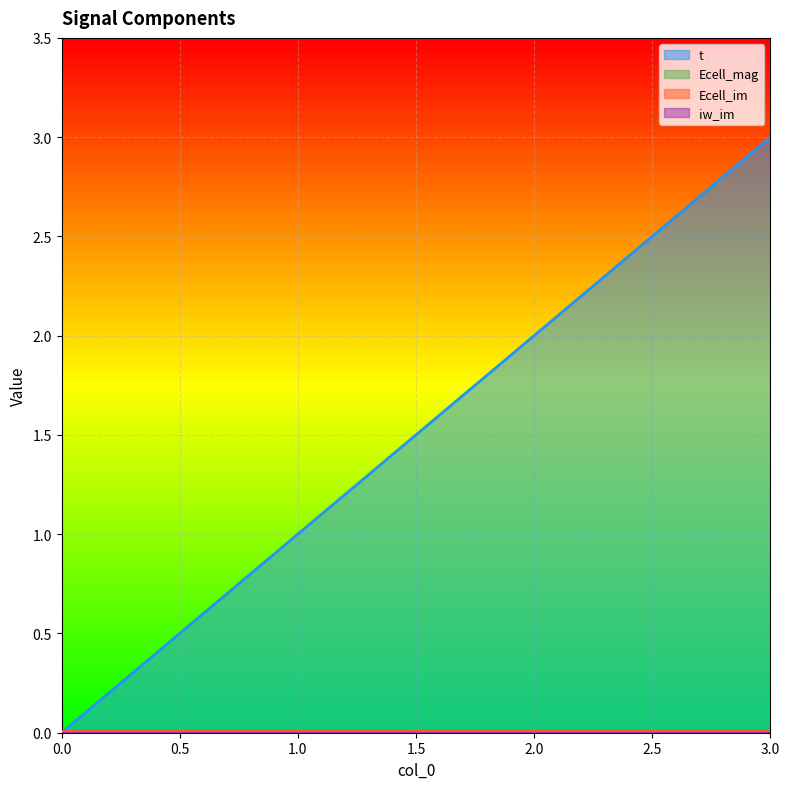

True or false: iw_im has more than 2 interior local peaks.

False